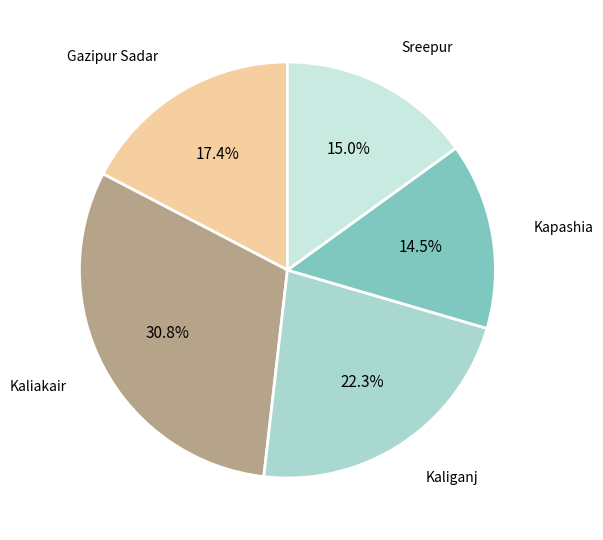

Is there any slice that represents more than half of the pie?

No